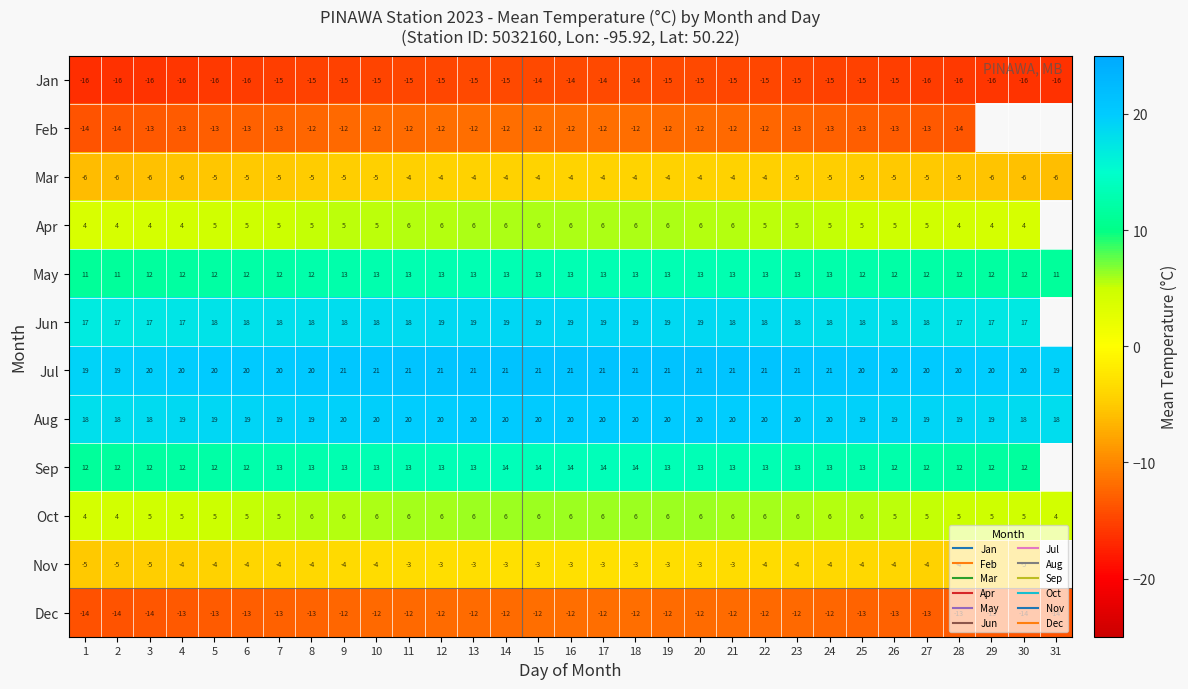

What is the difference between the maximum and second lowest values in the Jul series?

1.8